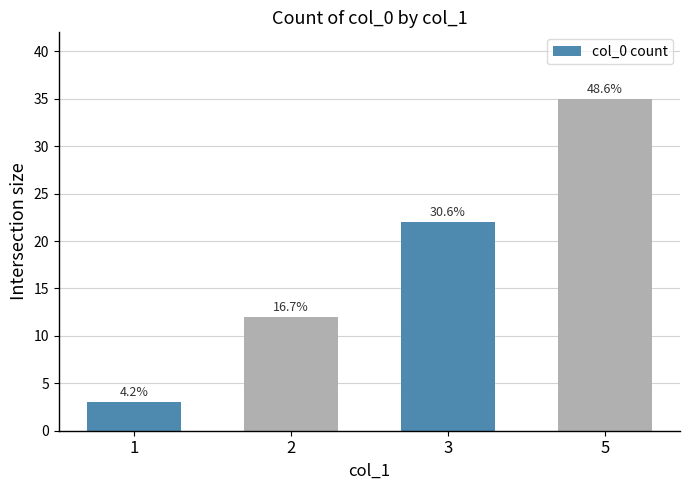

How many values are between 12 and 35?

3